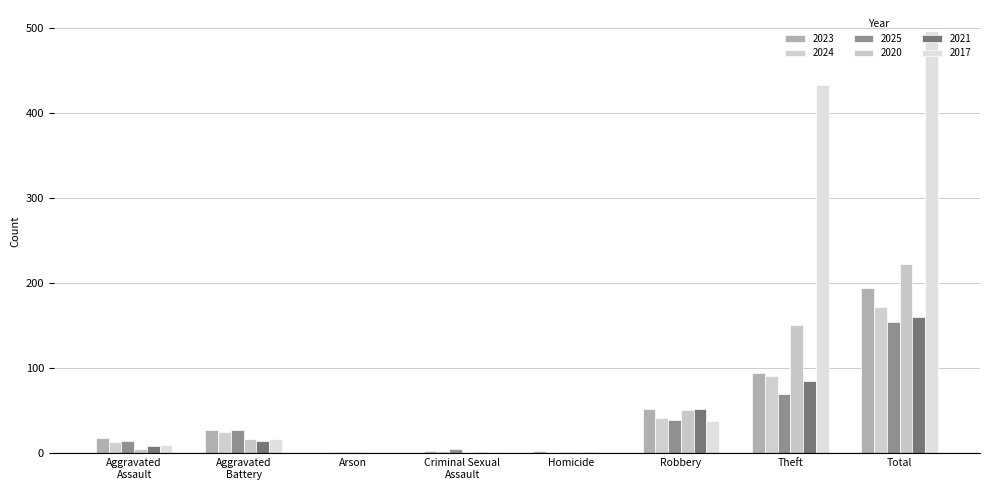

How many distinct data groups are displayed?

6